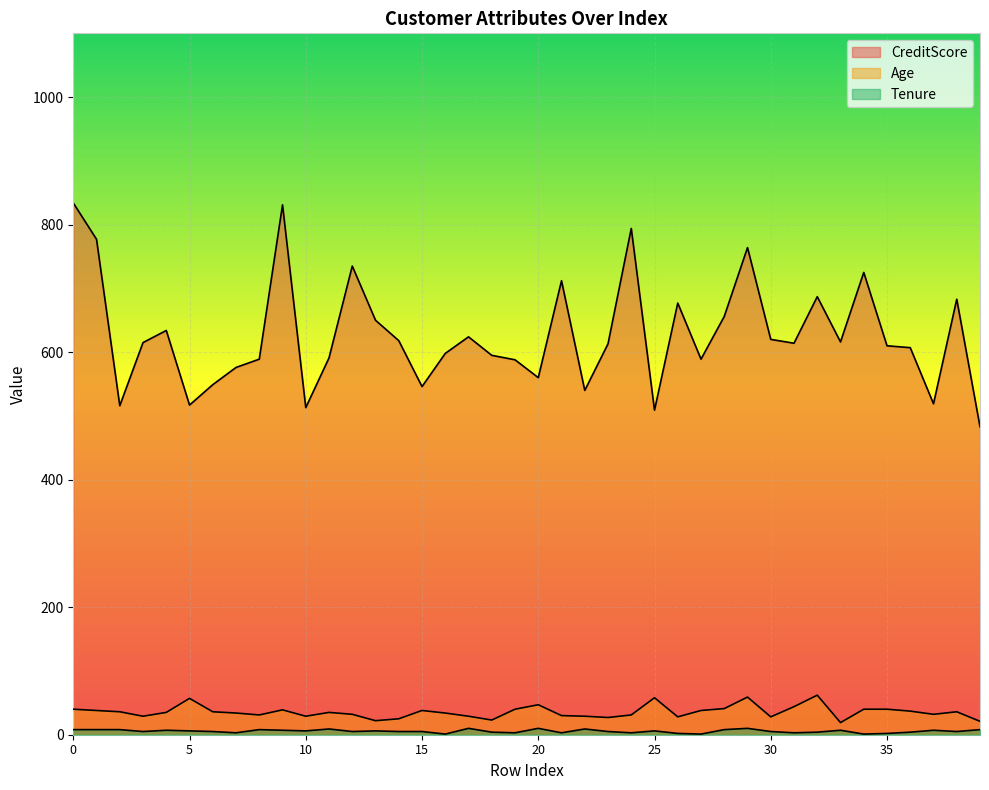

Reading left to right, list all the values displayed in this chart.

CreditScore: 834	777	516	615	634	517	549	576	589	831	513	591	735	650	618	546	598	624	595	588	560	712	540	613	794	509	677	589	656	764	620	614	687	616	725	610	607	519	683	483
Age: 40	38	36	29	35	57	36	34	31	39	29	35	32	22	25	38	34	29	23	40	47	30	29	27	31	58	28	38	41	59	28	44	62	19	40	40	37	32	36	21
Tenure: 8	8	8	5	7	6	5	3	8	7	6	9	5	6	5	5	1	10	4	3	10	3	9	5	3	6	2	1	8	10	5	3	4	7	1	2	4	7	5	8